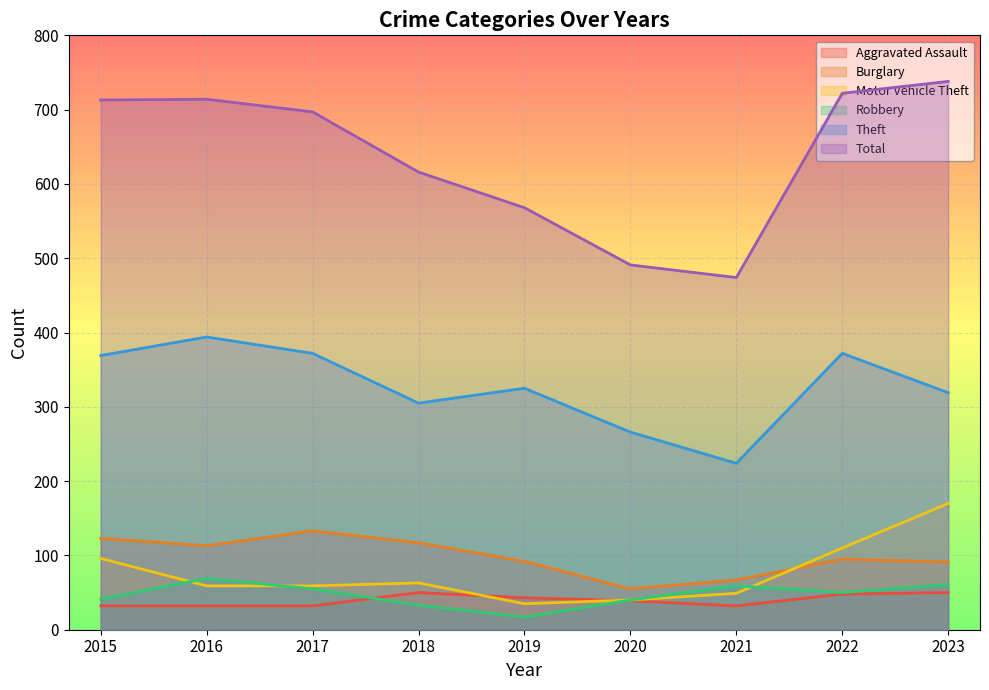

What is the approximate value of Robbery at 2015, to the nearest 5?

40